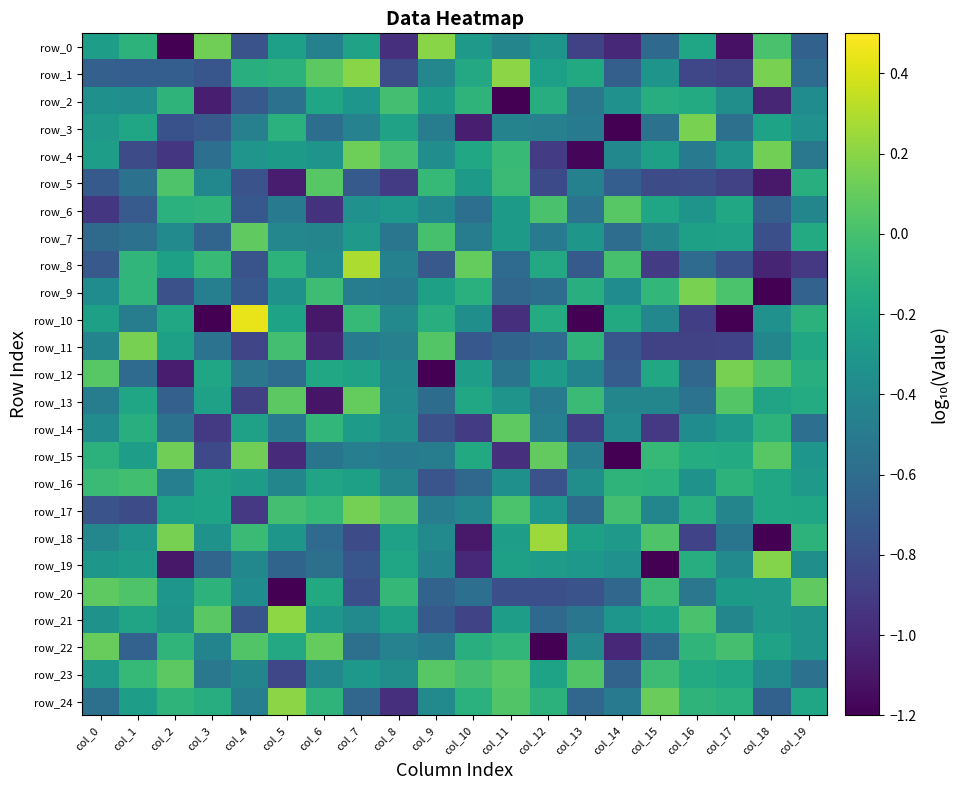

Where is row_0 nearest to the value 0?

col_18